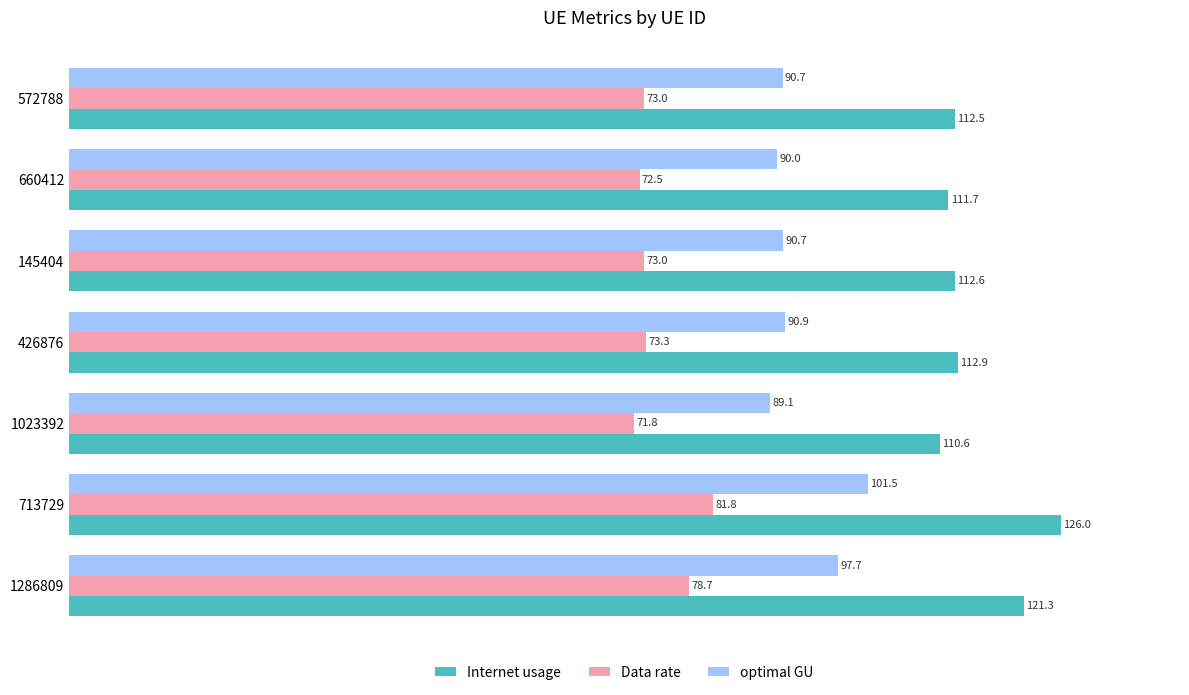

What is the maximum value for optimal GU?

101.5